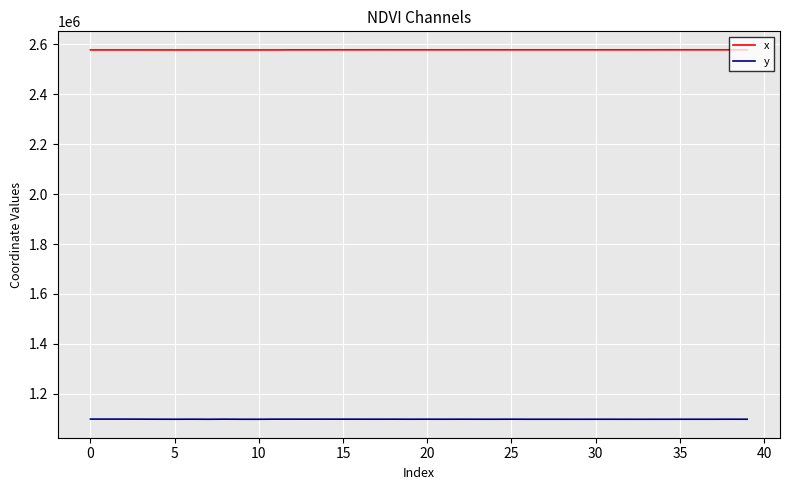

Does the chart have visible grid lines?

Yes